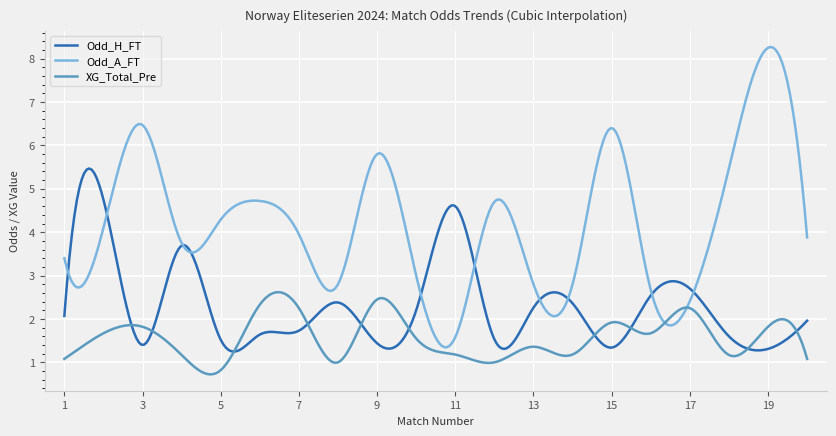

What is the lowest value of the Odd_A_FT series?

1.3